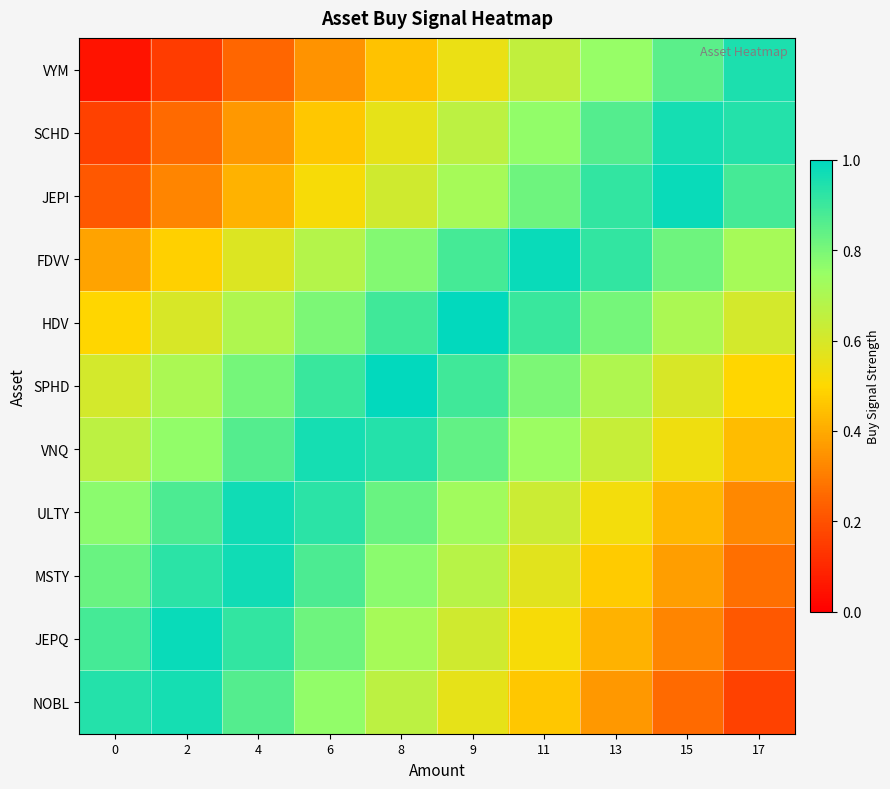

At 2, list the series in order from largest to smallest.

JEPQ, NOBL, MSTY, ULTY, VNQ, SPHD, HDV, FDVV, JEPI, SCHD, VYM